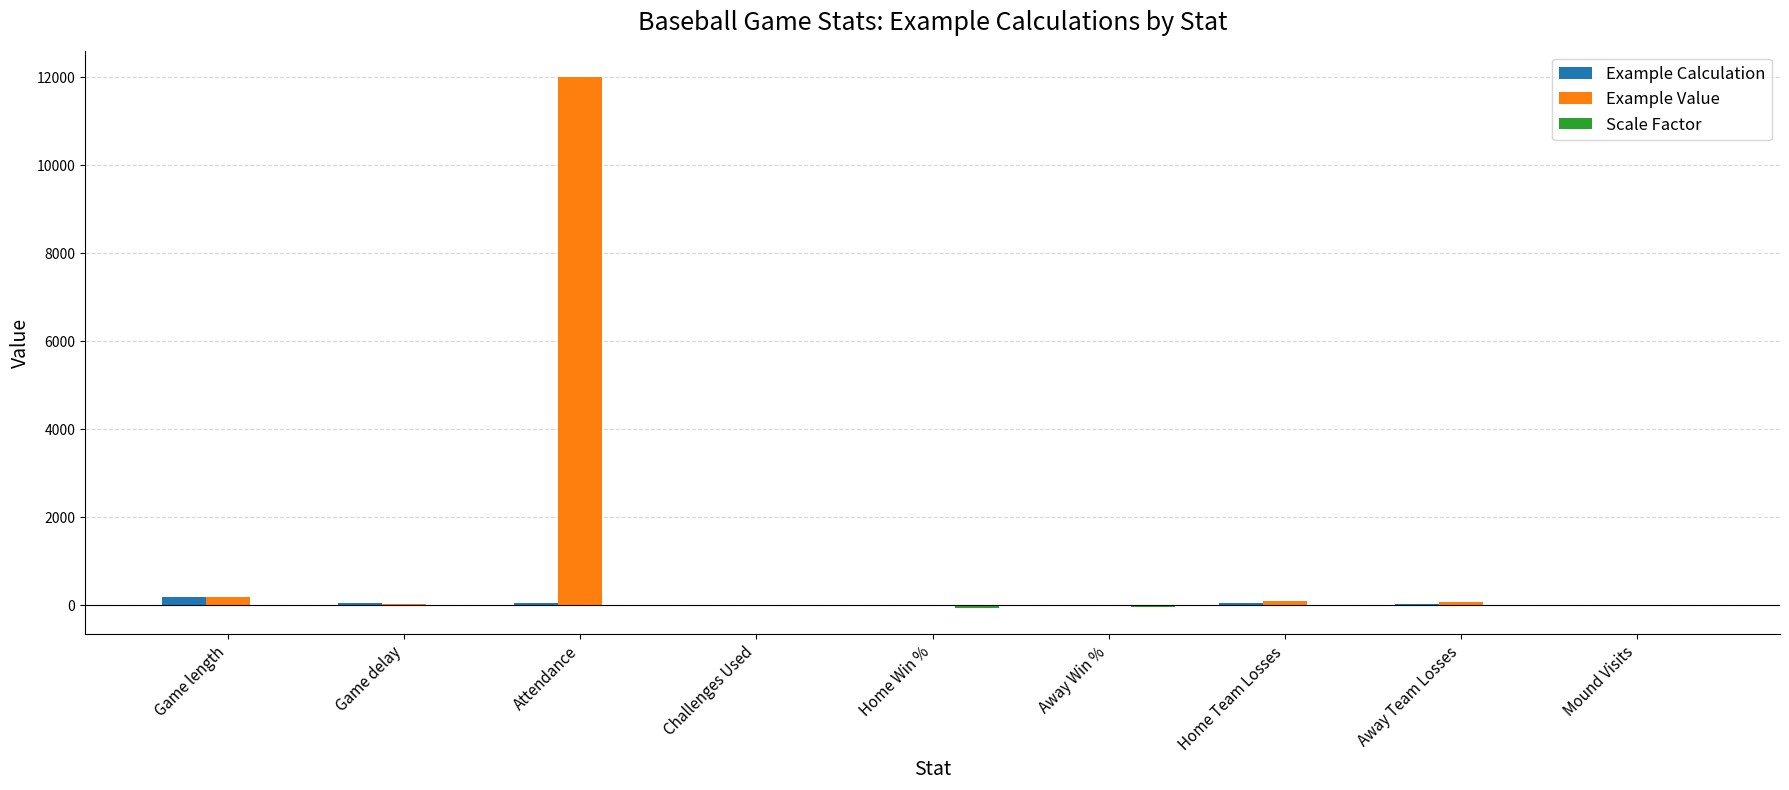

Which series has the largest total across all categories?

Example Value